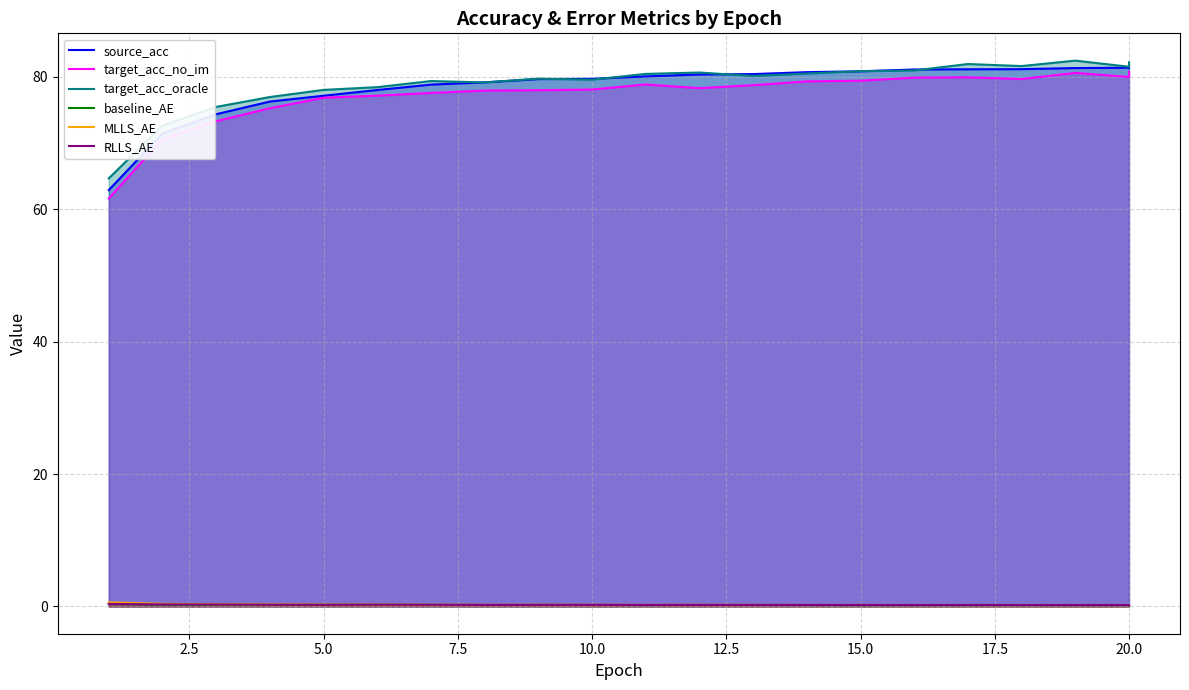

The value of target_acc_oracle at 20 is 82.2. True or false?

True